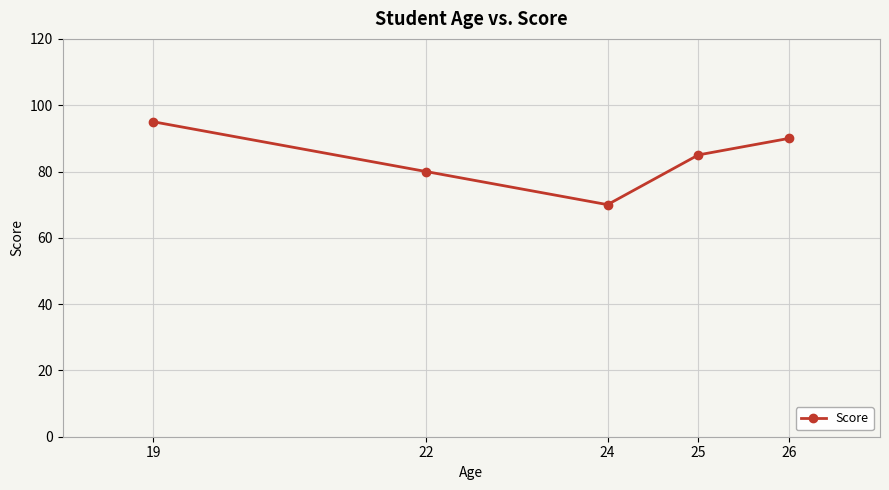

What is the approximate value at 24?

70